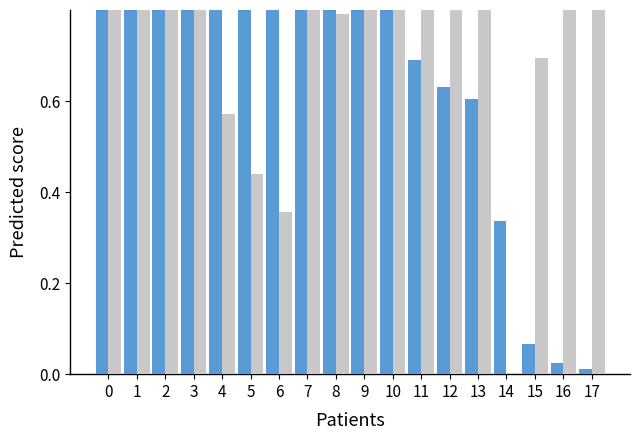

How many bars are there in total?

36